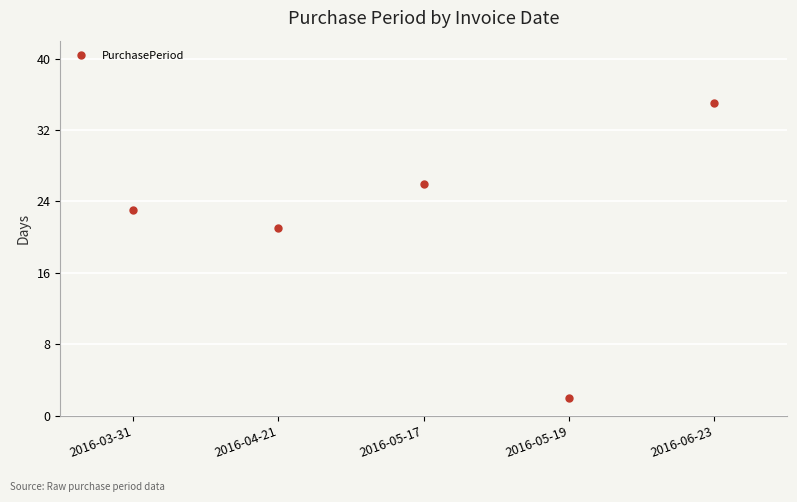

Reading left to right, extract all data points from this chart.

23	21	26	2	35